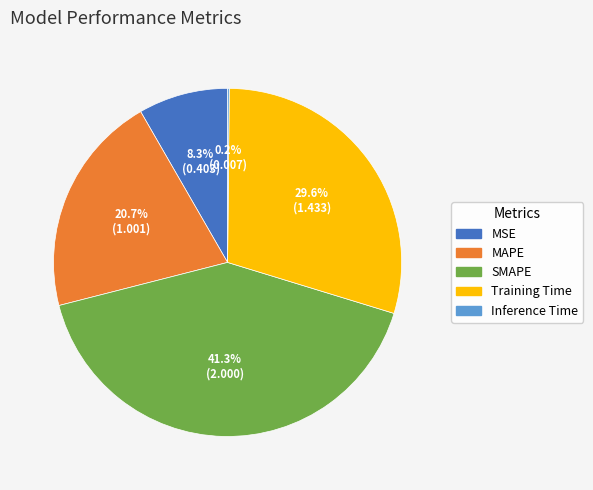

True or false: Training Time accounts for 24% of the total.

False